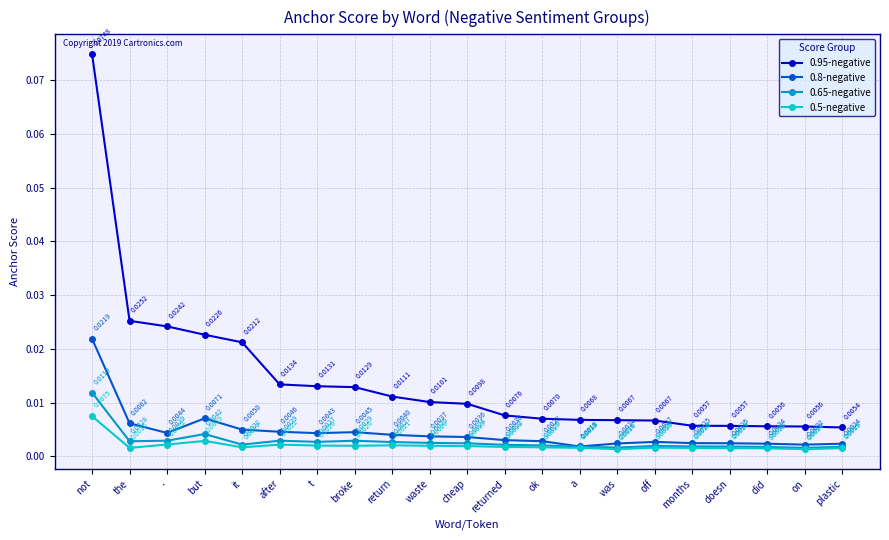

At plastic, list the series in order from largest to smallest.

0.95-negative, 0.8-negative, 0.65-negative, 0.5-negative